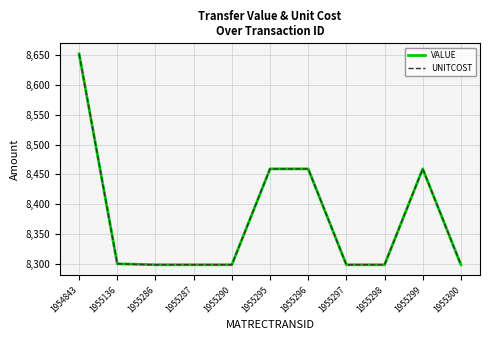

Is it true that UNITCOST equals 1728.5 at 1955136?

False